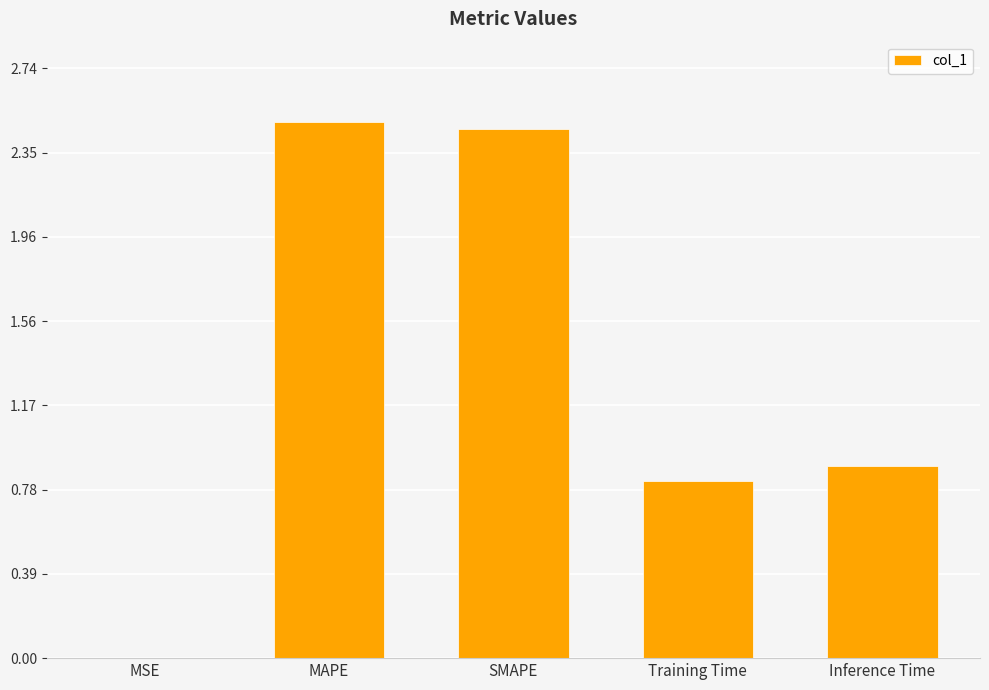

What is the difference between the values at Training Time and Inference Time?

0.1